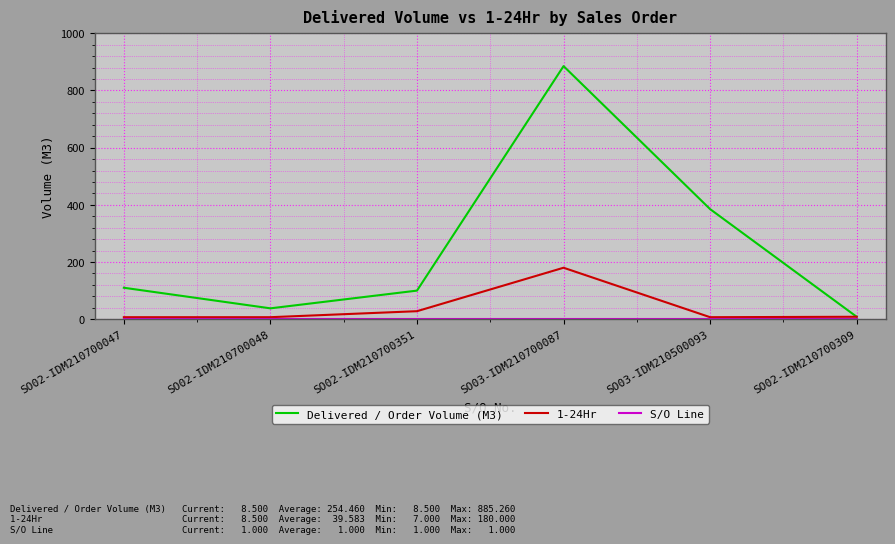

Does the chart have visible grid lines?

Yes